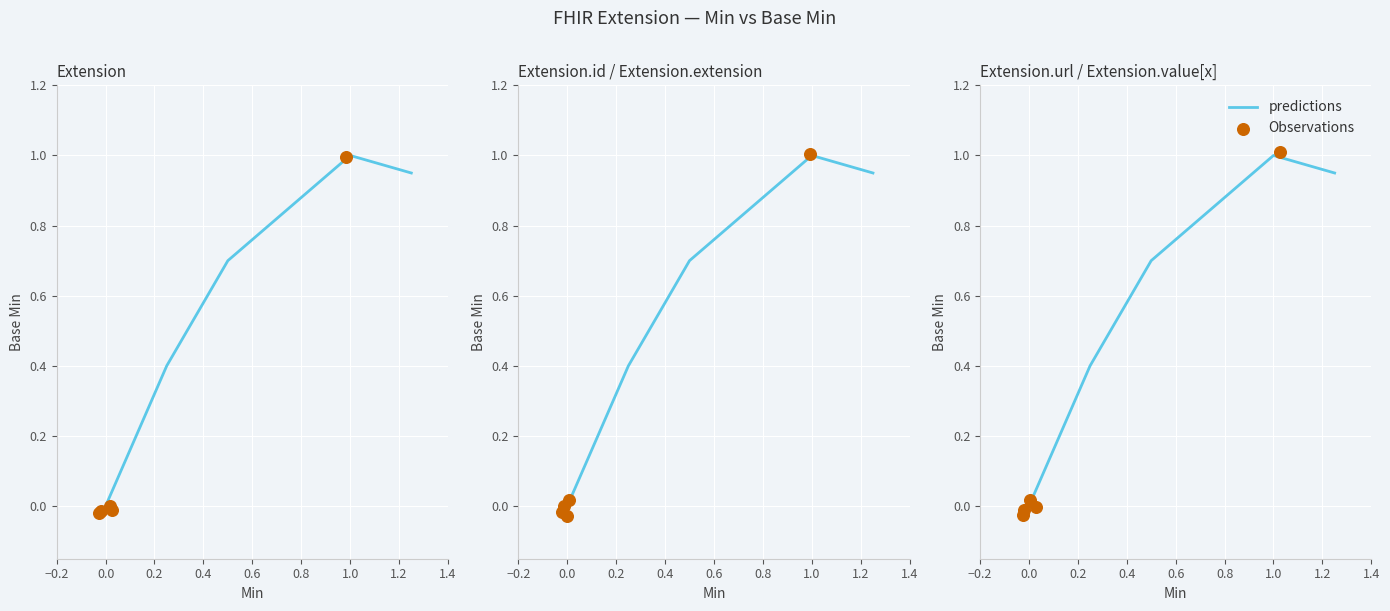

Is the value of Base Min at Extension greater than the value of Min at Extension.extension?

Yes